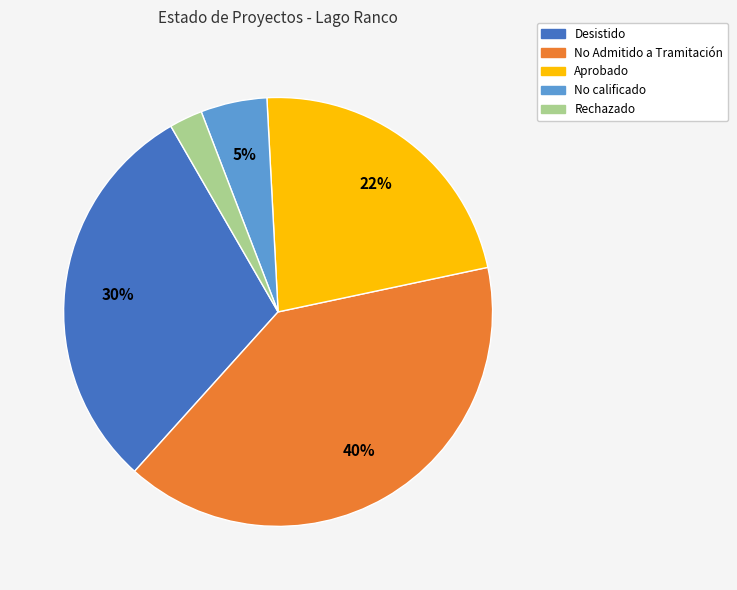

Do Aprobado and No calificado together represent more than half of the pie?

No